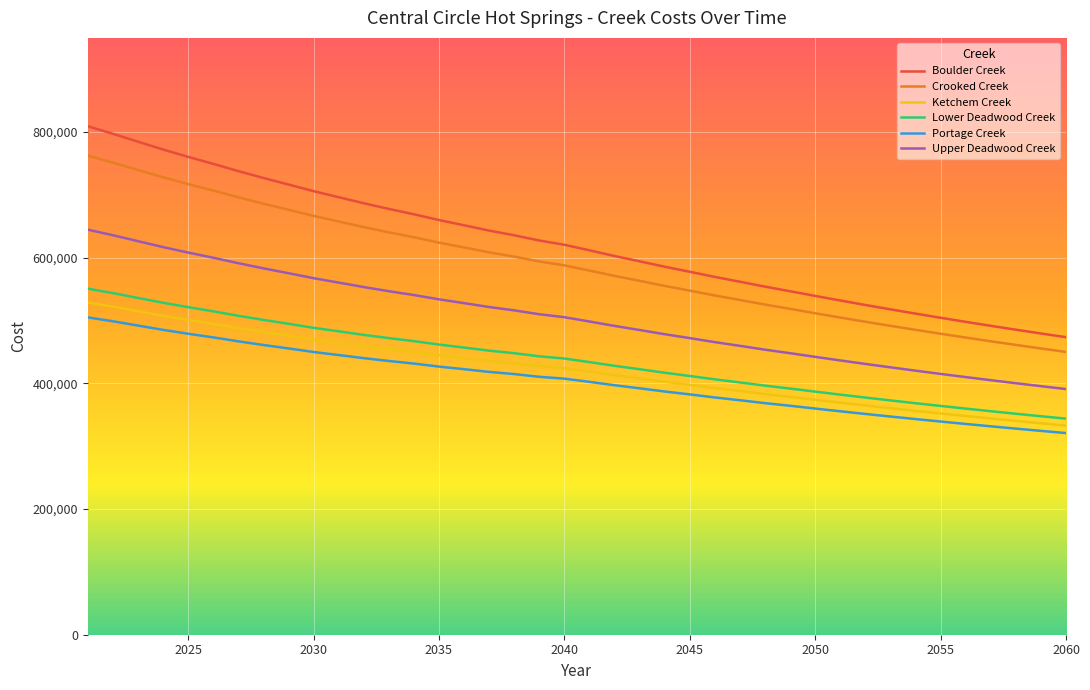

What is the smallest value displayed?

320978.8